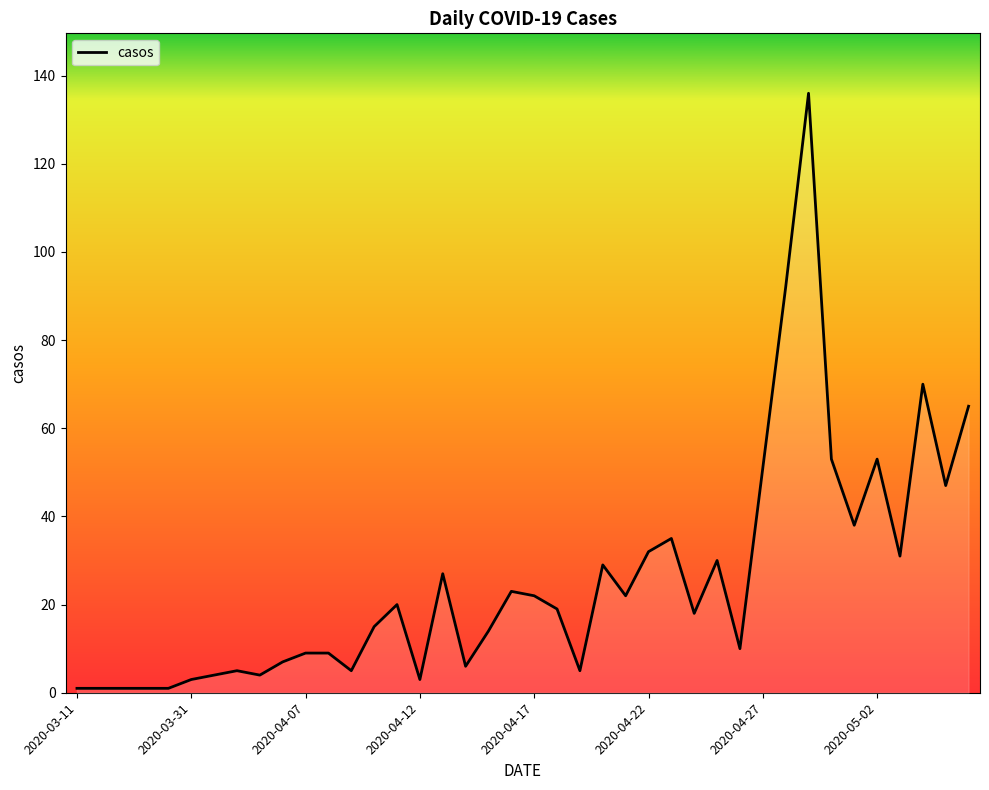

How many distinct data groups are displayed?

1